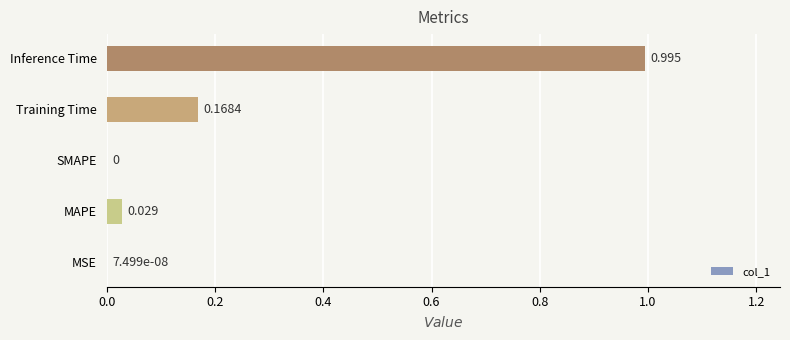

Between MAPE and MSE, which is larger?

MAPE